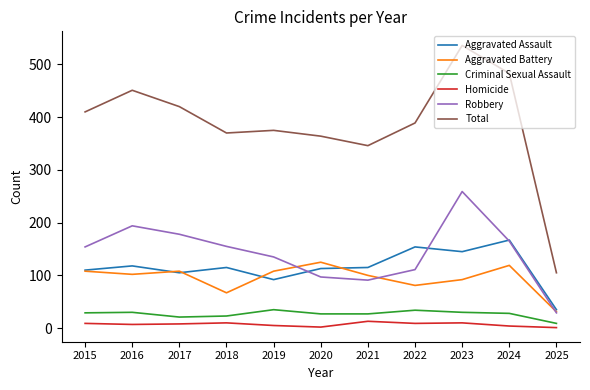

After their last crossing, which series has the higher values: Aggravated Assault or Robbery?

Aggravated Assault